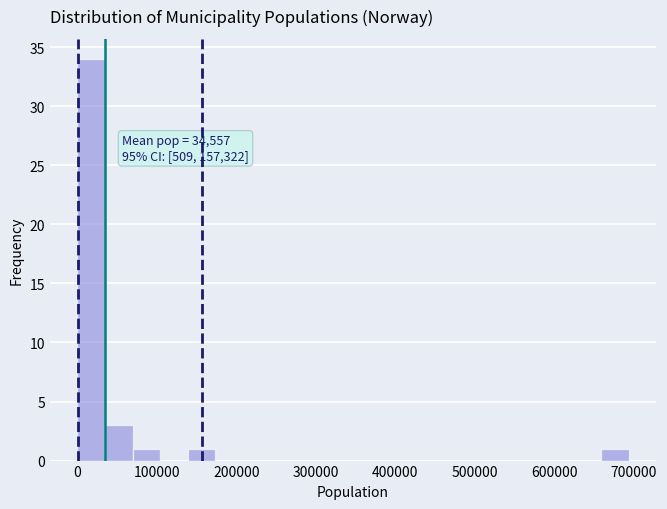

Read against the x-axis, roughly where is the centre of the tallest bar?

20000